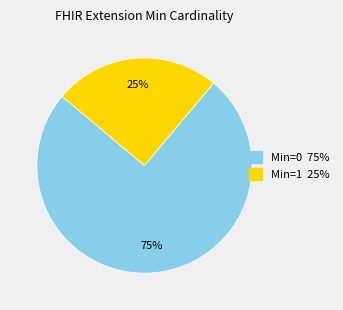

Does any single category account for the majority?

Yes